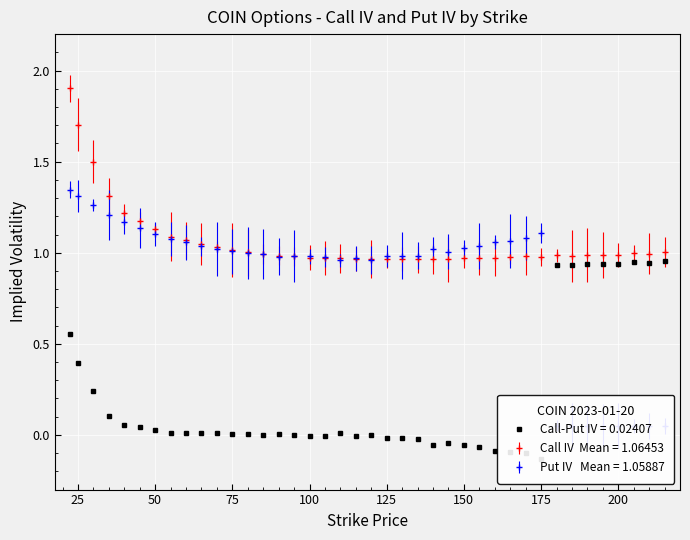

Reading left to right, list all the values displayed in this chart.

Call IV: 1.9	1.7	1.5	1.3	1.2	1.2	1.1	1.1	1.1	1.0	1.0	1.0	1.0	1.0	1.0	1.0	1.0	1.0	1.0	1.0	1.0	1.0	1.0	1.0	1.0	1.0	1.0	1.0	1.0	1.0	1.0	1.0	1.0	1.0	1.0	1.0	1.0	1.0	1.0	1.0
Put IV: 1.3	1.3	1.3	1.2	1.2	1.1	1.1	1.1	1.1	1.0	1.0	1.0	1.0	1.0	1.0	1.0	1.0	1.0	1.0	1.0	1.0	1.0	1.0	1.0	1.0	1.0	1.0	1.0	1.1	1.1	1.1	1.1	0.1	0.1	0.1	0.1	0.1	0.1	0.1	0.1